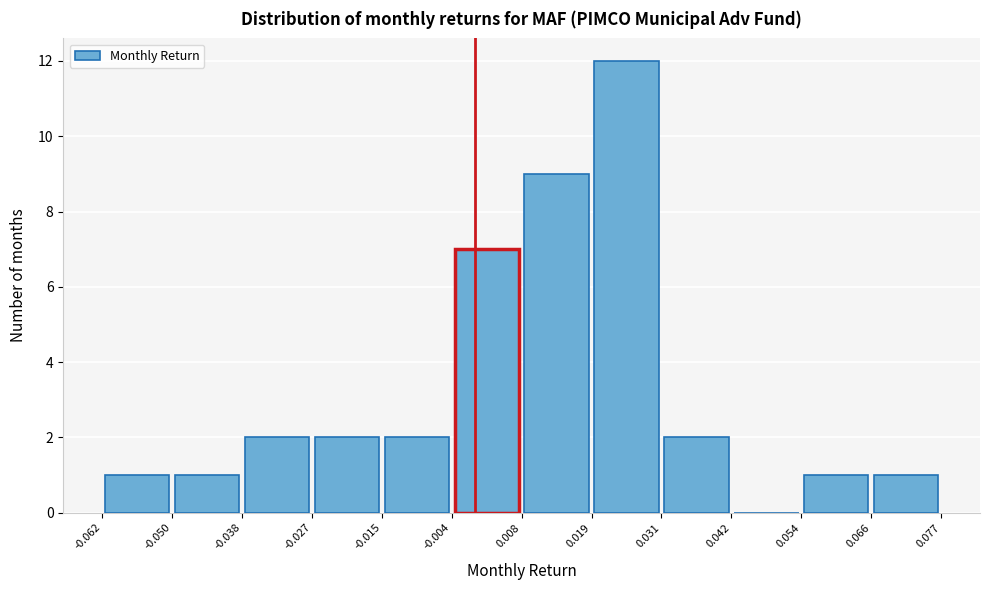

Reading left to right, list every bar in this chart as the range it spans on the x-axis followed by its height. The values are not printed on the chart, so give them approximately, as read against the axis.

-0.062 to -0.050: 1
-0.050 to -0.038: 1
-0.038 to -0.027: 2
-0.027 to -0.015: 2
-0.015 to -0.004: 2
-0.004 to 0.008: 7
0.008 to 0.019: 9
0.019 to 0.031: 12
0.031 to 0.042: 2
0.042 to 0.054: 0
0.054 to 0.066: 1
0.066 to 0.077: 1